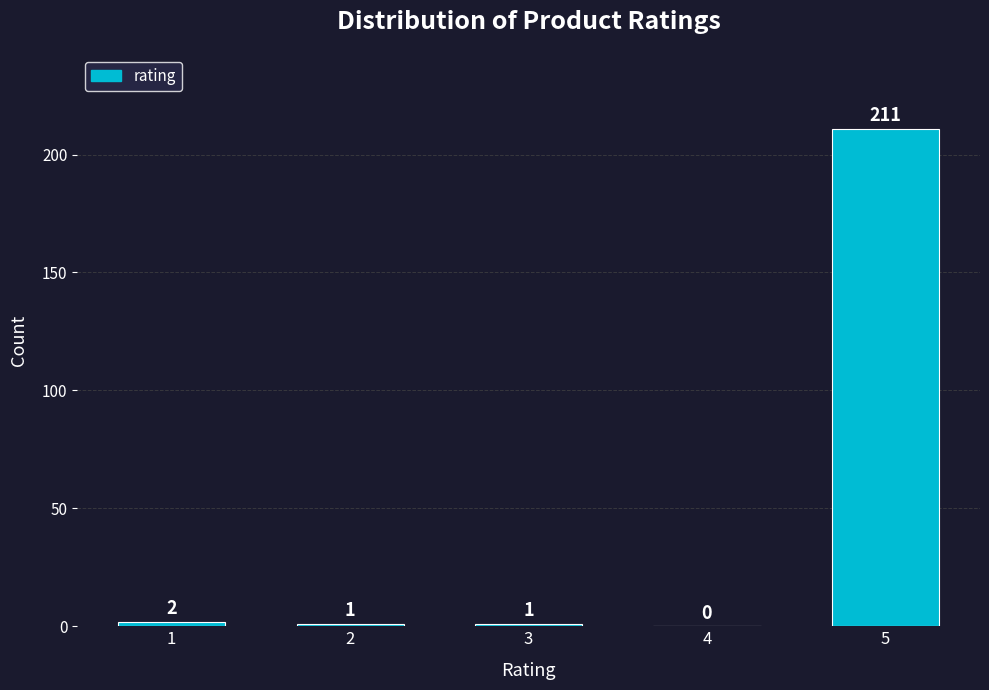

Reading left to right, list all the values displayed in this chart.

1=2	2=1	3=1	4=0	5=211